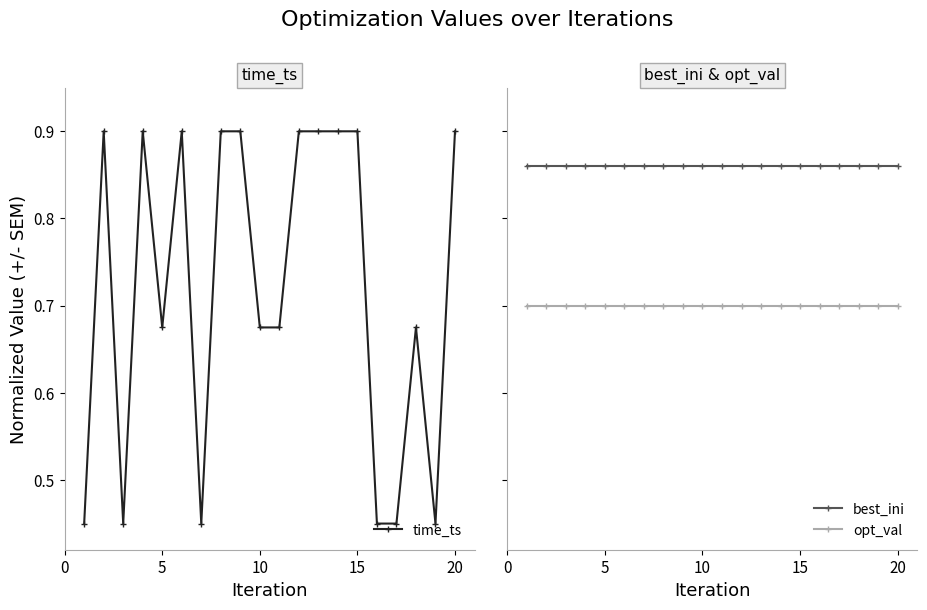

True or false: time_ts has more than 2 points higher than both neighbors.

True